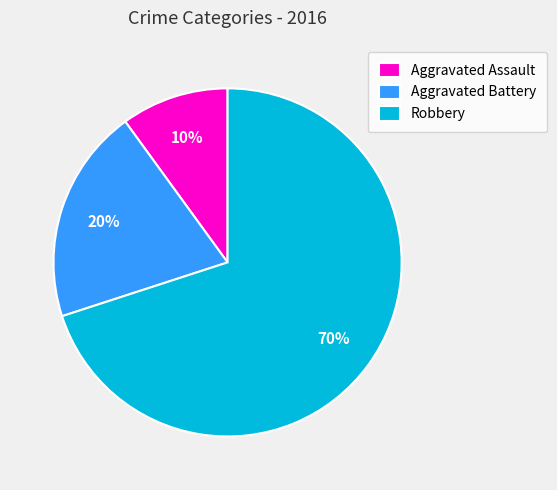

Rank the categories by value from highest to lowest.

Robbery, Aggravated Battery, Aggravated Assault